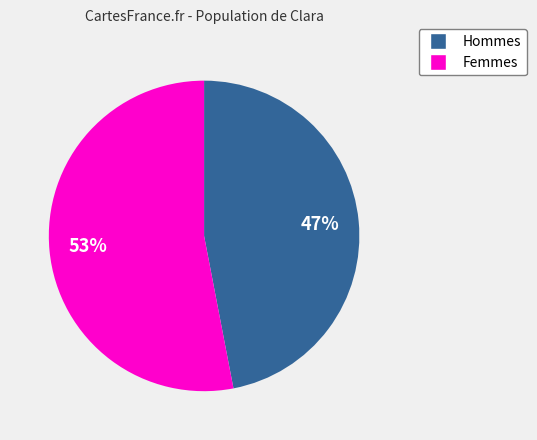

To the nearest percent, what is the difference between the largest and smallest slice percentages?

6%